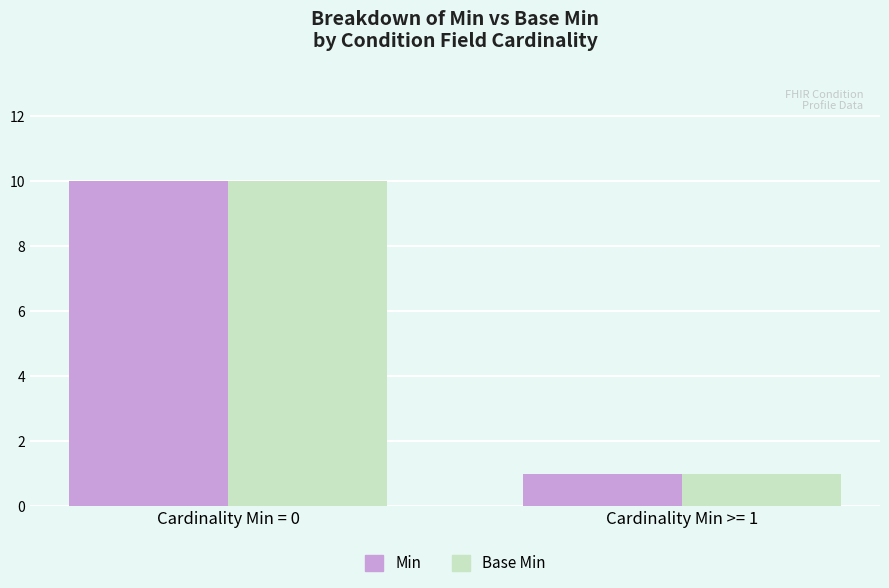

What is the label of the 2nd bar from the left?

Cardinality Min >= 1